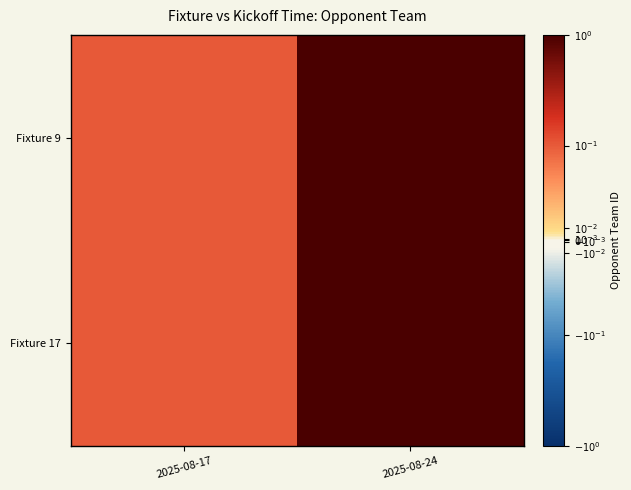

Rank the series at 2025-08-17 from lowest to highest value.

Fixture 9, Fixture 17